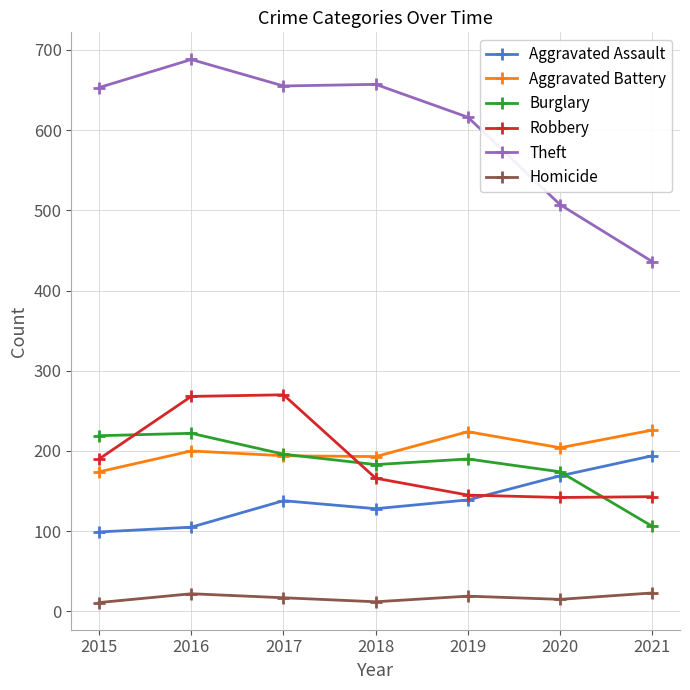

Between 2016 and 2020, which series saw the biggest shift?

Theft